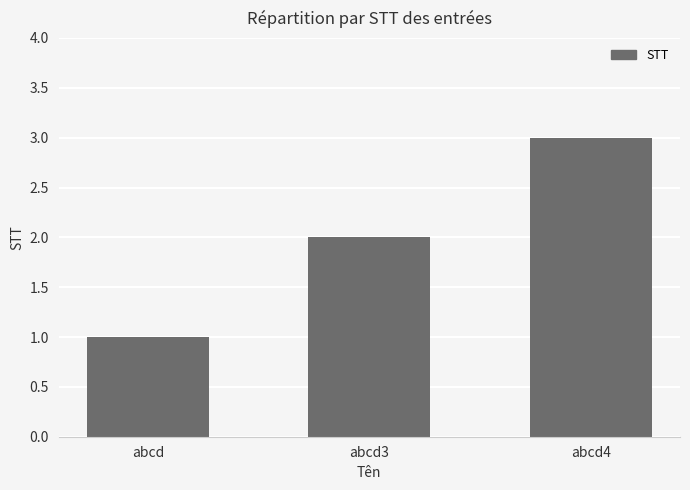

What is the ratio of the value at abcd3 to the value at abcd?

2.0